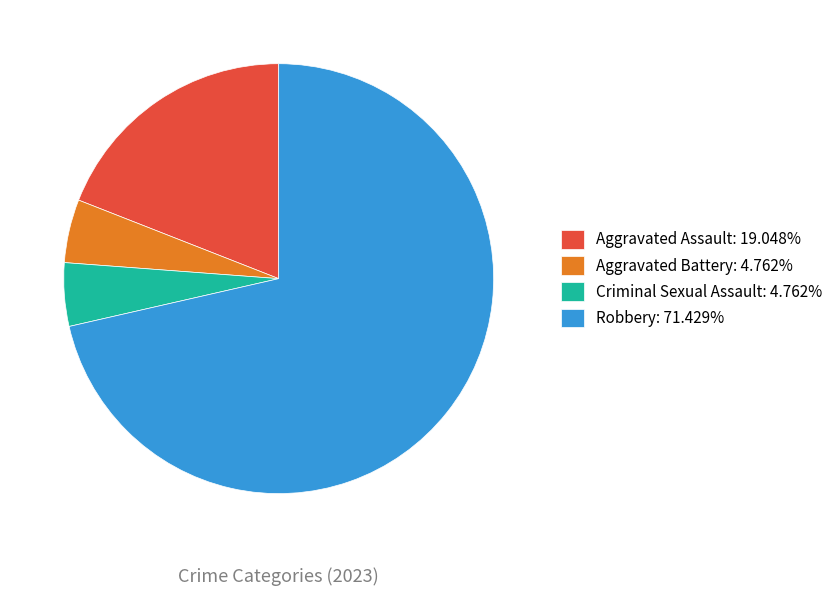

Combined, do Criminal Sexual Assault: 4.762% and Aggravated Assault: 19.048% account for over 50%?

No